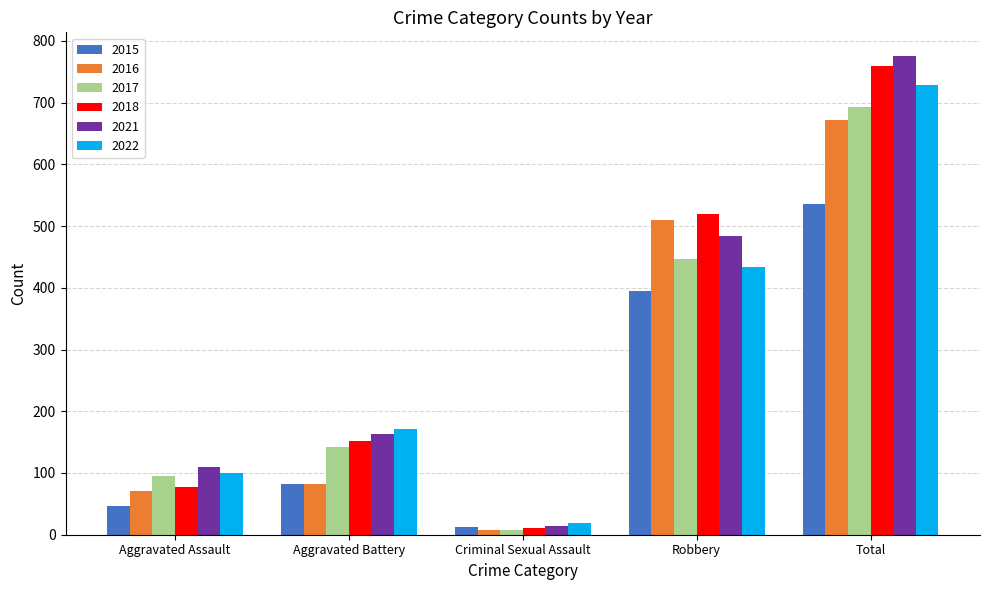

What is the average value of the 2021 series?

309